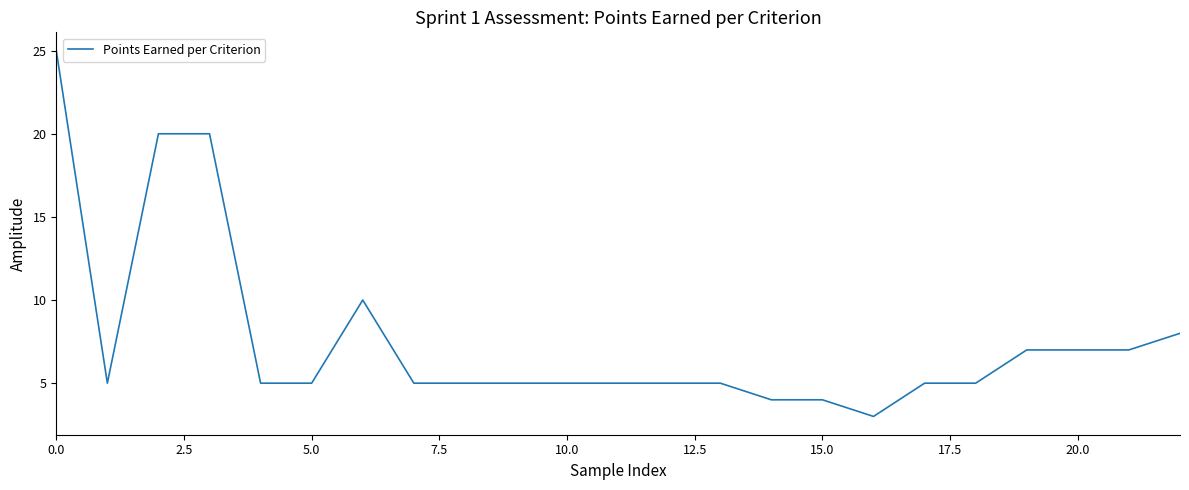

What is the difference between the maximum and minimum values?

22